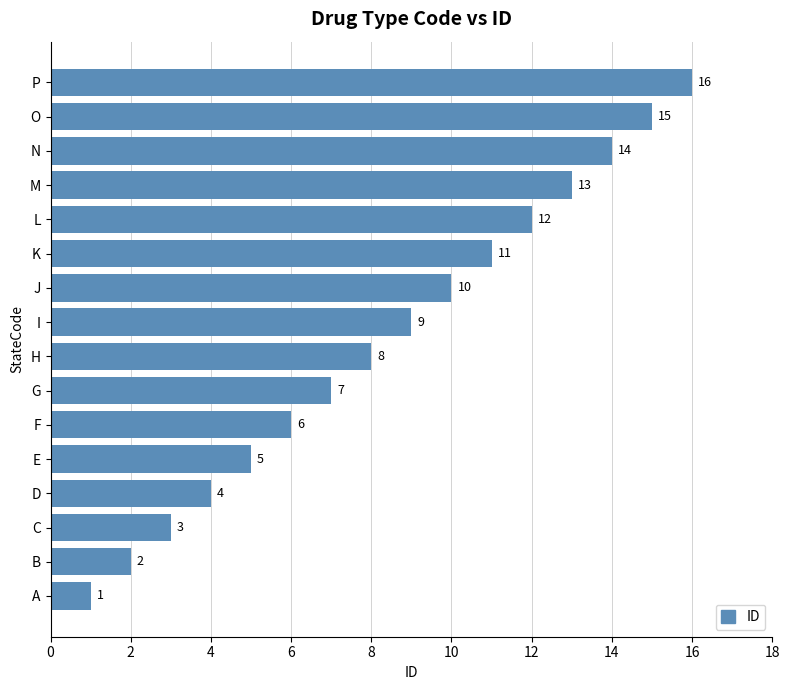

The chart shows a value of 3 at B. True or false?

False